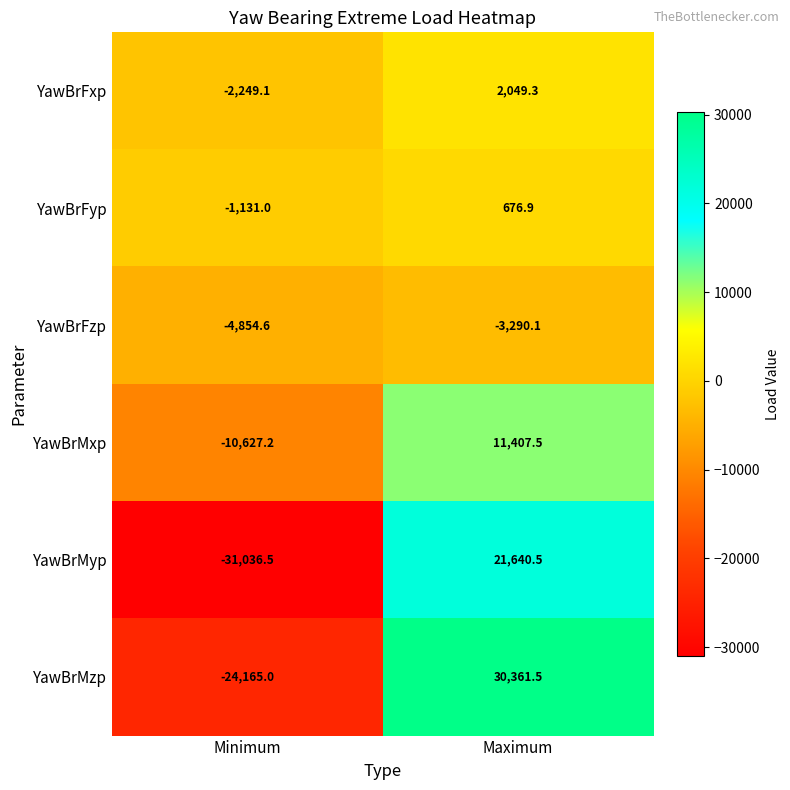

Which series has the widest spread of values?

YawBrMzp